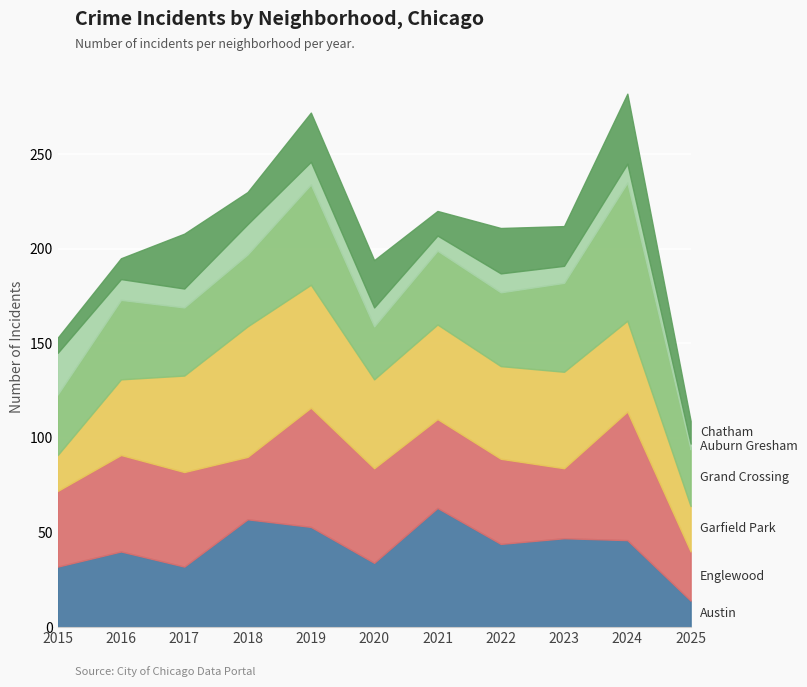

Reading right to left, what are all the values shown in this chart?

Austin: 14	46	47	44	63	34	53	57	32	40	32
Englewood: 26	68	37	45	47	50	63	33	50	51	40
Garfield Park: 24	48	51	49	50	47	65	69	51	40	19
Grand Crossing: 30	73	47	39	39	28	53	38	36	42	32
Auburn Gresham: 3	10	9	10	8	10	12	16	10	11	22
Chatham: 12	37	21	24	13	25	26	17	29	11	8